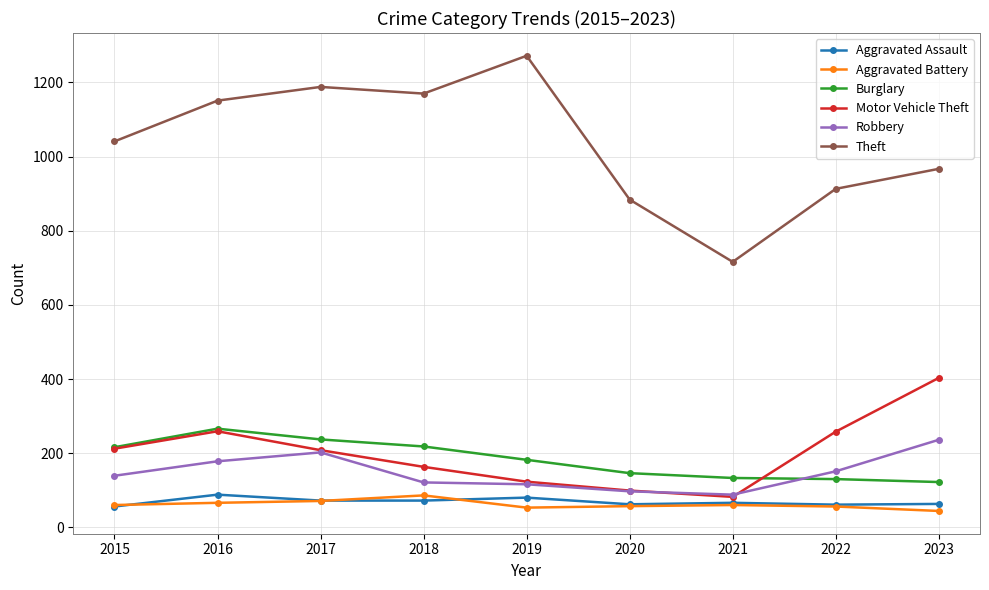

What value does the Burglary series have at 2019?

182